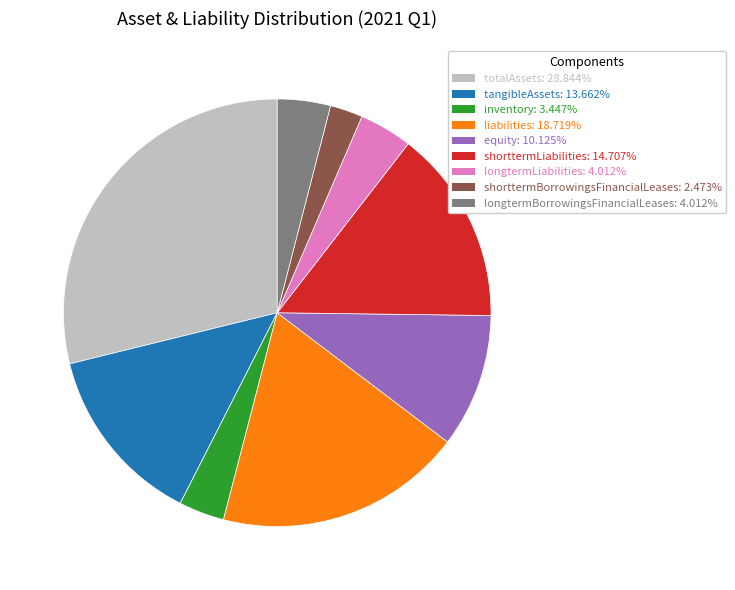

What is the largest slice in the pie chart?

totalAssets